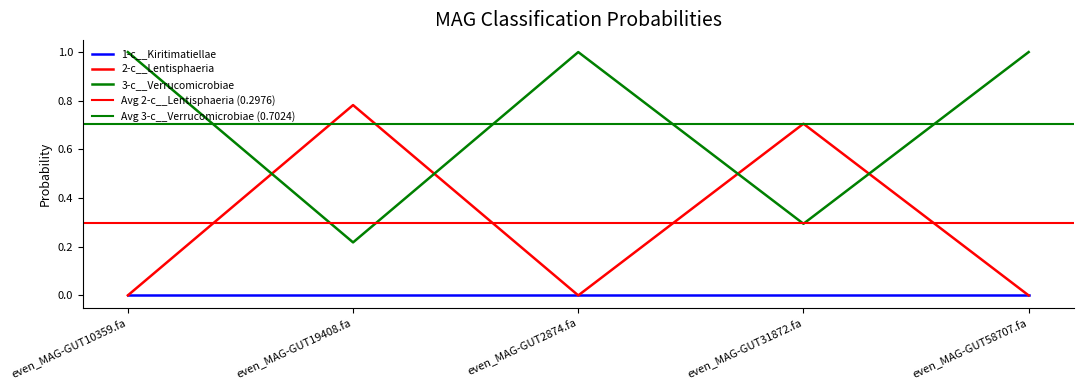

Is it true that 3-c__Verrucomicrobiae equals 0.4 at even_MAG-GUT58707.fa?

False